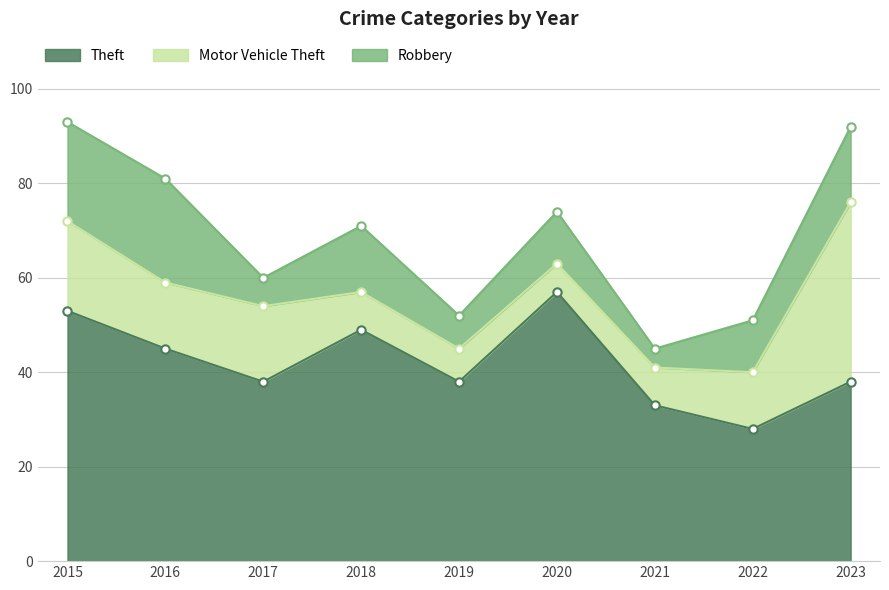

What is the lowest value of the Theft series?

28